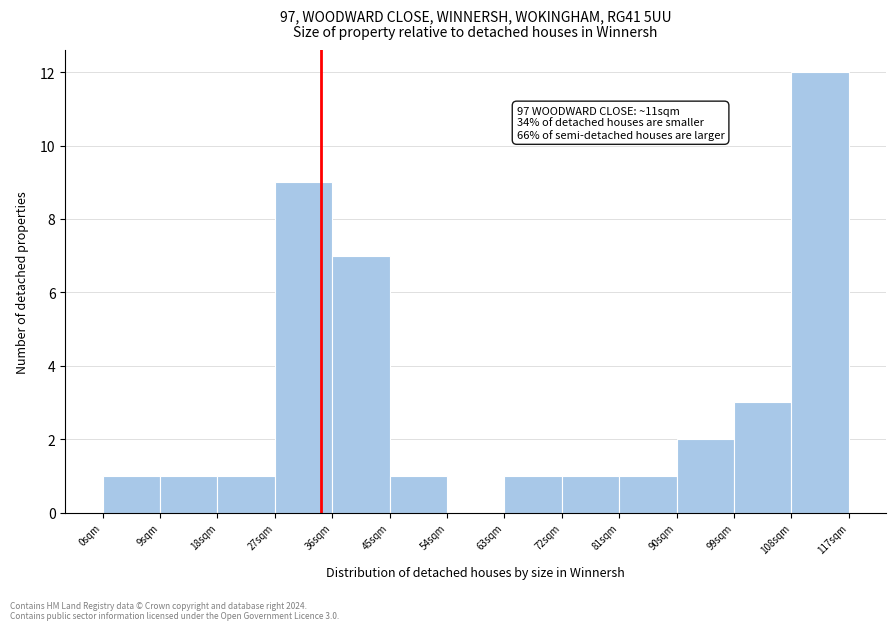

Reading left to right, transcribe all the data shown in this chart.

0sqm=1	9sqm=1	18sqm=1	27sqm=9	36sqm=7	45sqm=1	54sqm=0	63sqm=1	72sqm=1	81sqm=1	90sqm=2	99sqm=3	108sqm=12